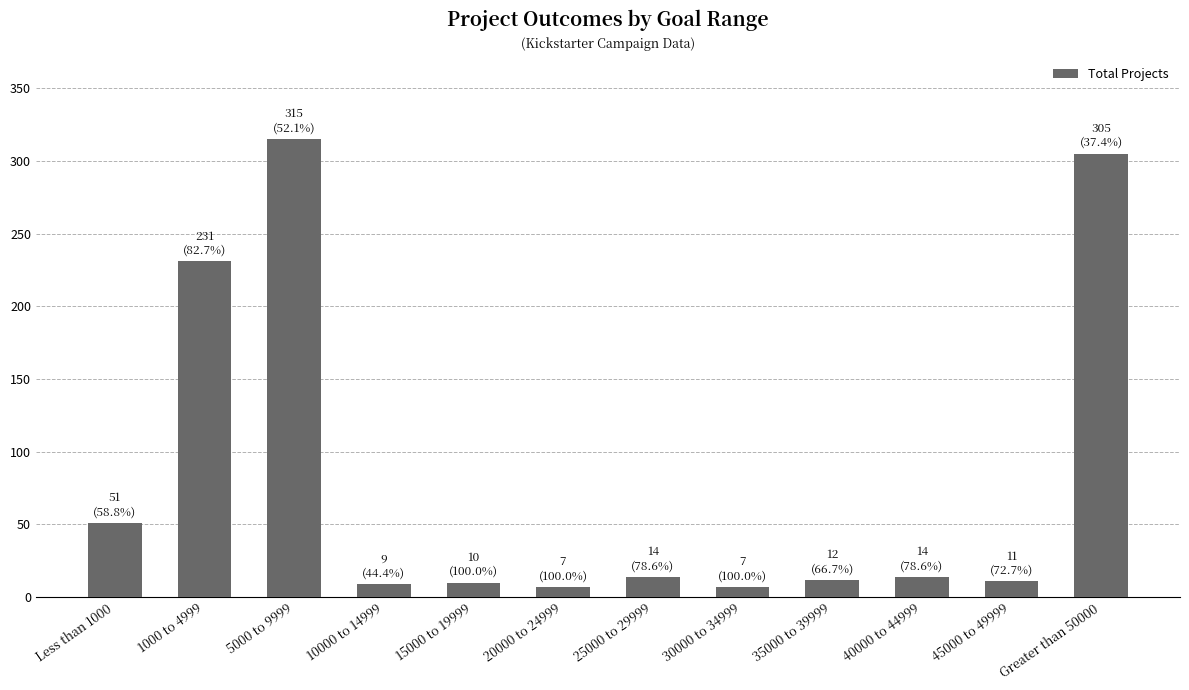

Are the bars grouped side by side (vs. stacked)?

No